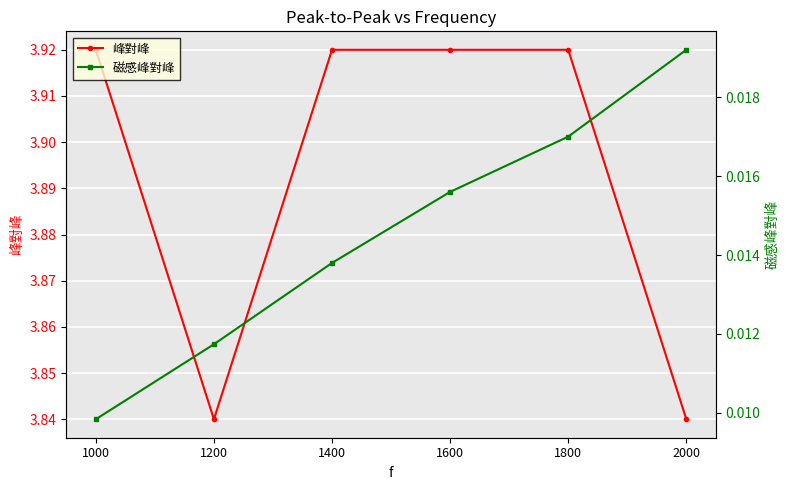

Is this an area chart (filled region under the line)?

No